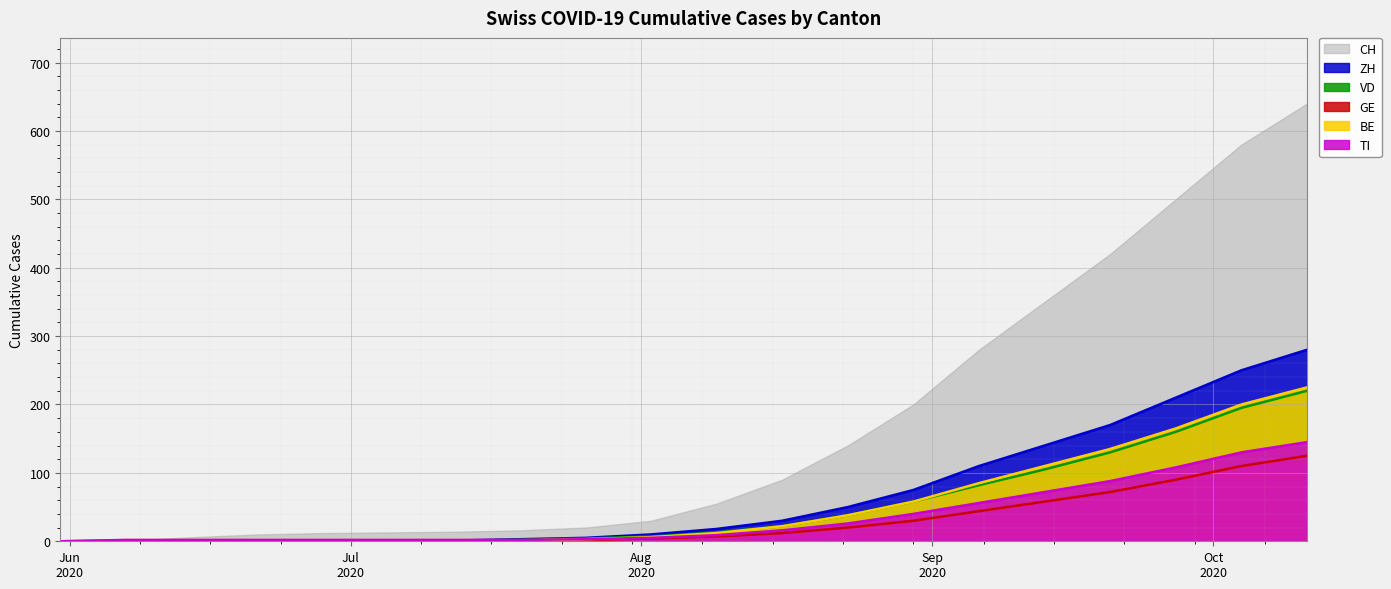

What are all the series names shown in the legend?

CH, ZH, VD, GE, BE, TI